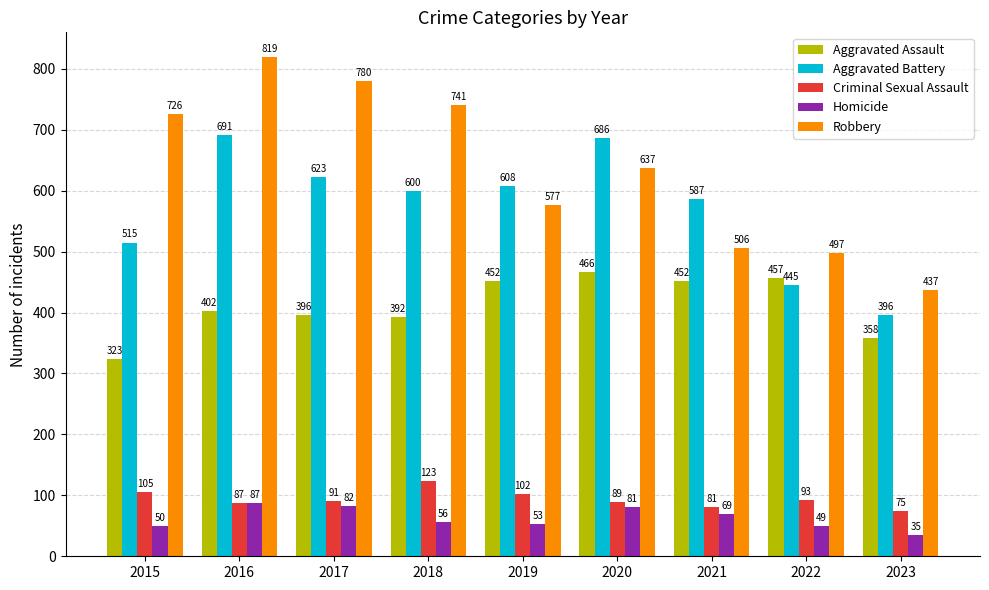

True or false: Aggravated Battery has a value of 258 at 2023.

False